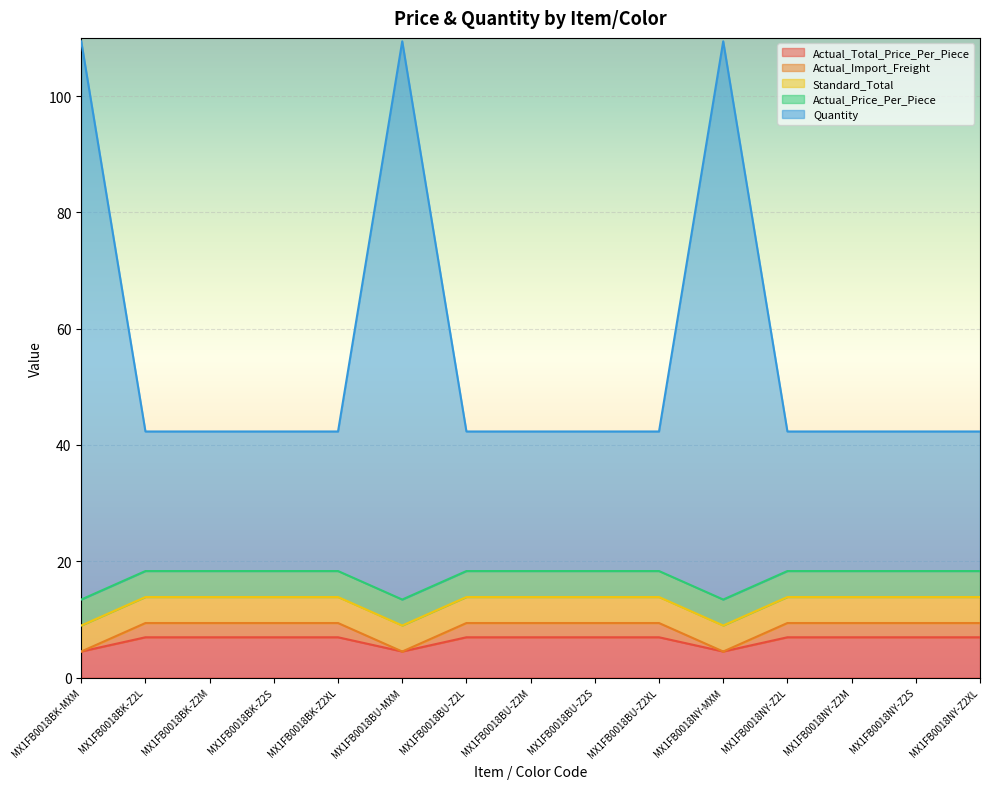

True or false: Actual_Import_Freight and Actual_Total_Price_Per_Piece intersect in this chart.

False